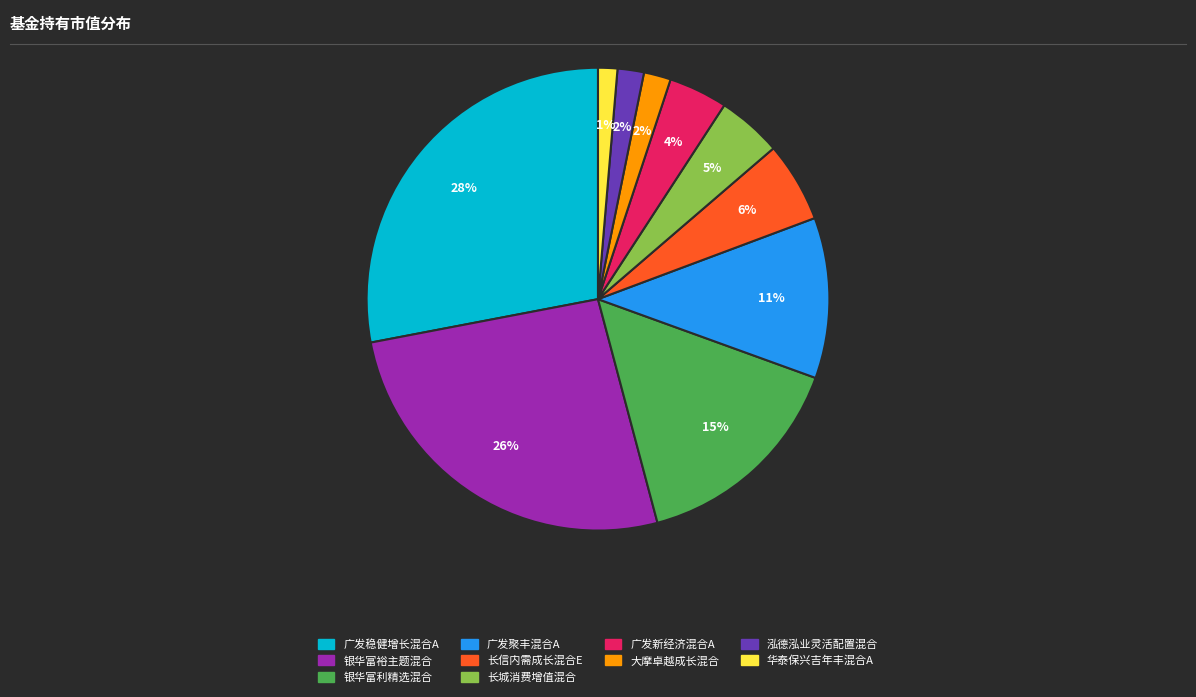

What is the largest slice in the pie chart?

广发稳健增长混合A